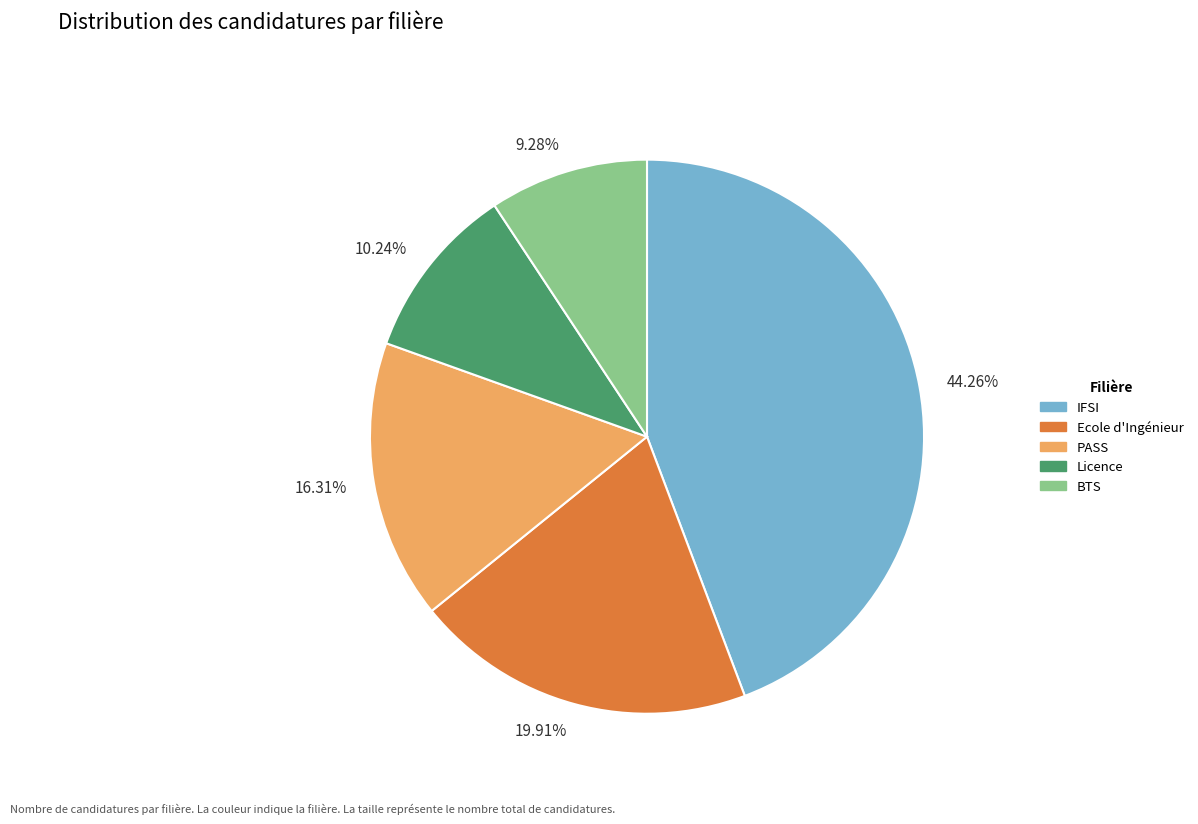

What is the total percentage of Ecole d'Ingénieur and IFSI?

64.2%